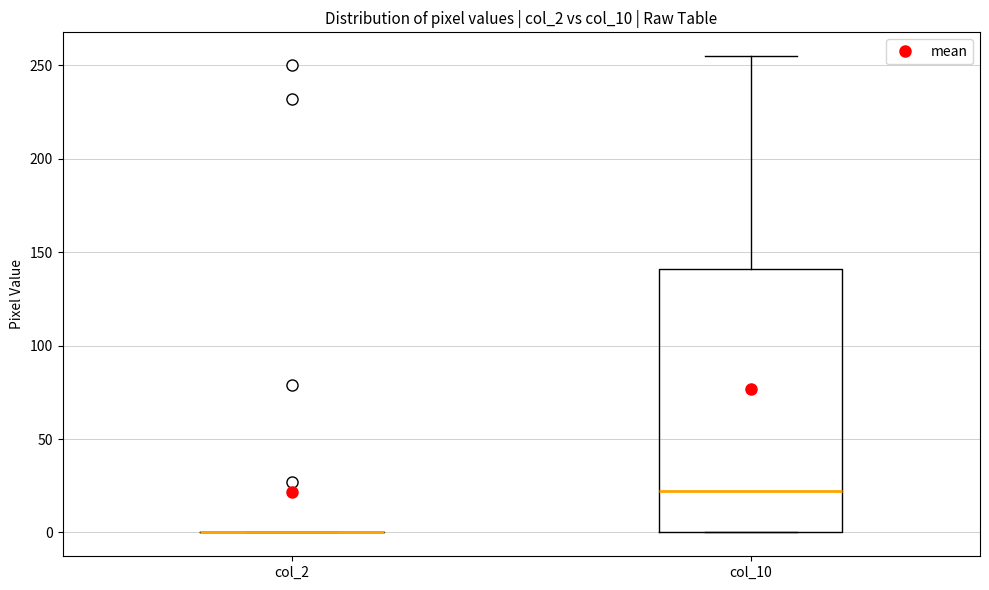

Reading left to right, read every box against the y-axis: the position of its median line, the range the box covers, and the ends of its whiskers. The values are not printed on the chart, so give them approximately, as read against the axis.

col_2: box collapsed to a line at 0, whiskers 0 to 0
col_10: median 20, box 0 to 140, whiskers 0 to 255